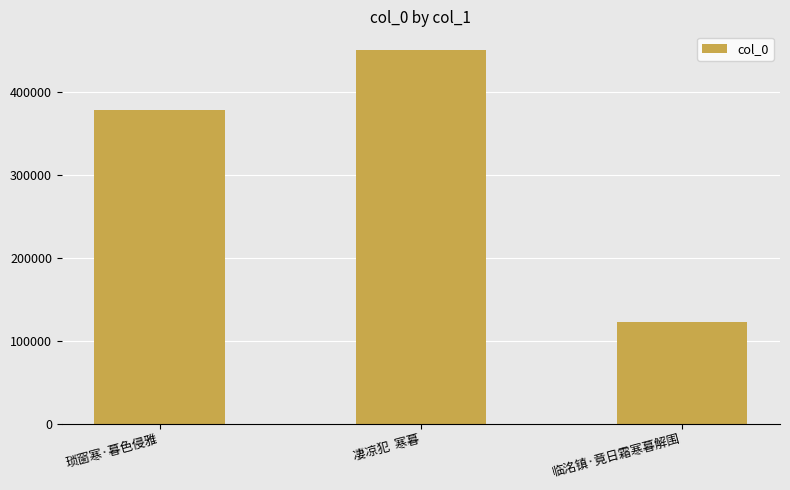

List the labels in order of value, smallest first.

临洺镇·竟日霜寒暮解围, 琐窗寒·暮色侵雅, 凄凉犯  寒暮